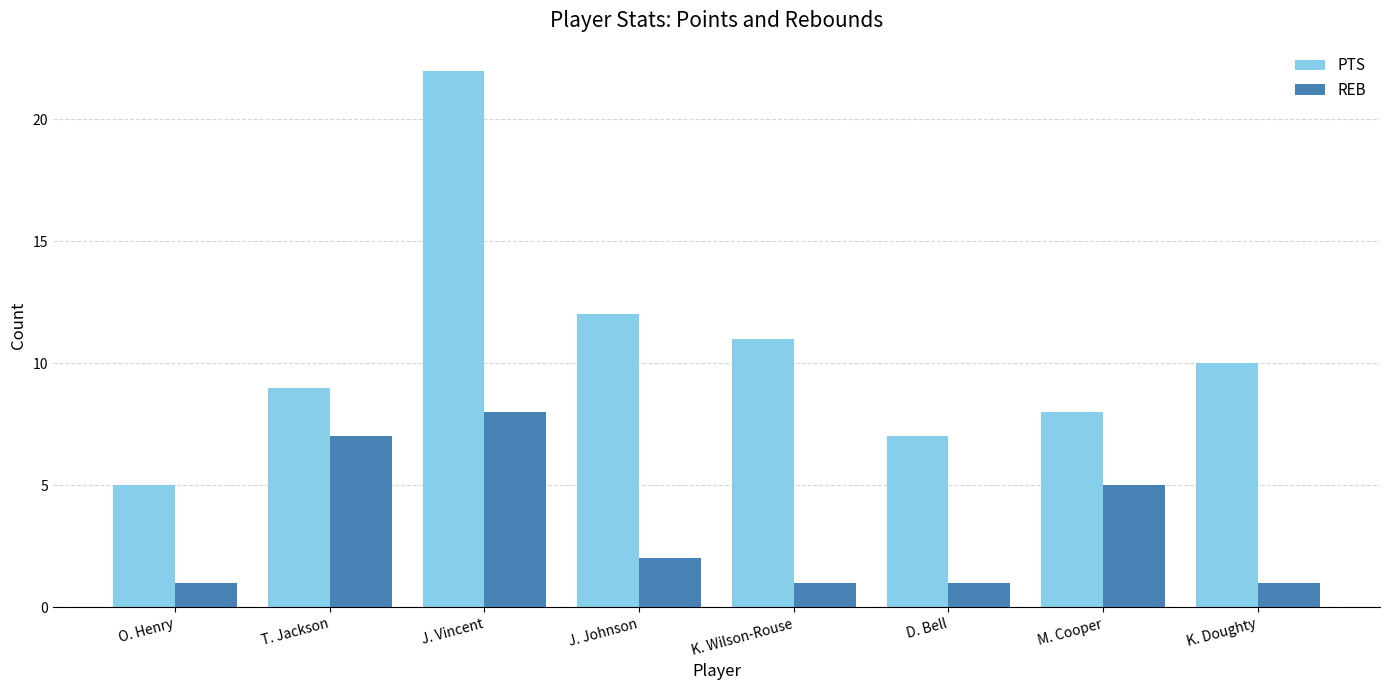

Which series has the widest spread of values?

PTS